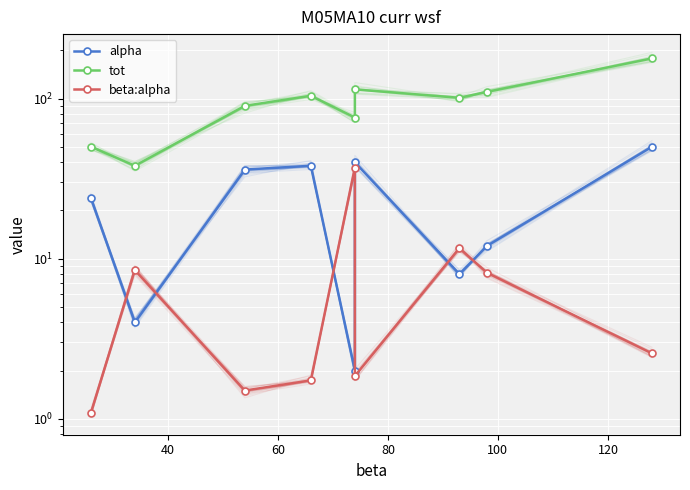

Is this an area chart (filled region under the line)?

No